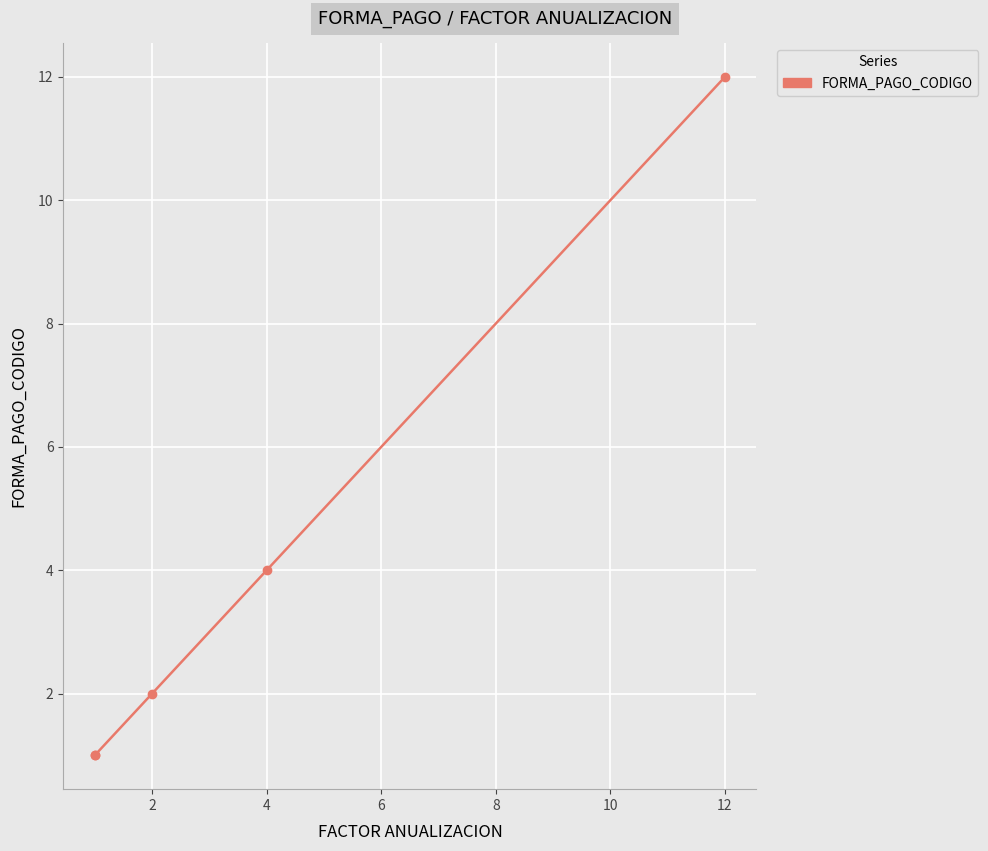

How many distinct data groups are displayed?

1